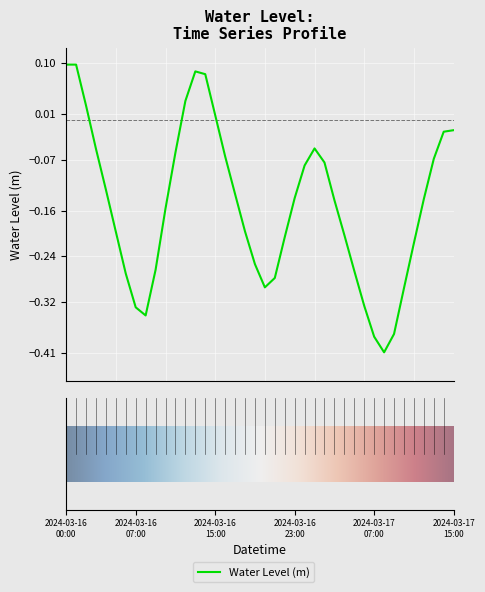

What is the difference between the maximum and minimum values?

0.5